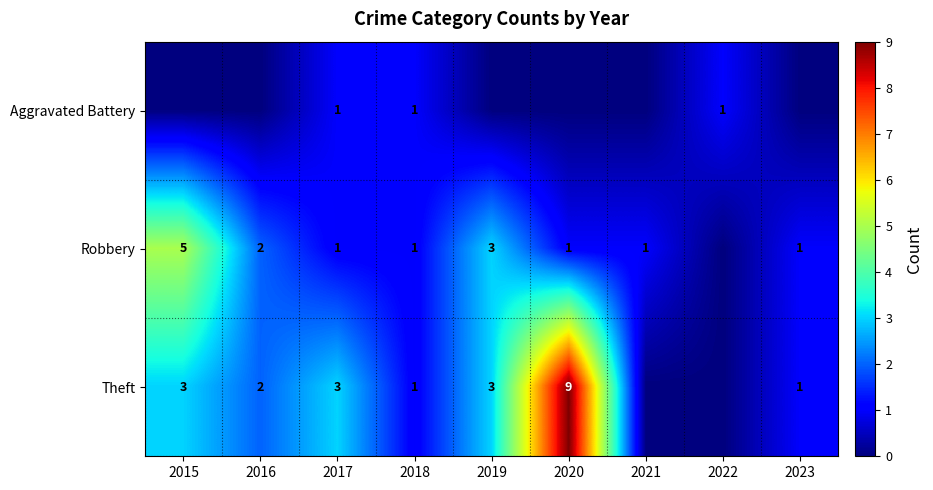

The Robbery series shows 1 at 2021. True or false?

True